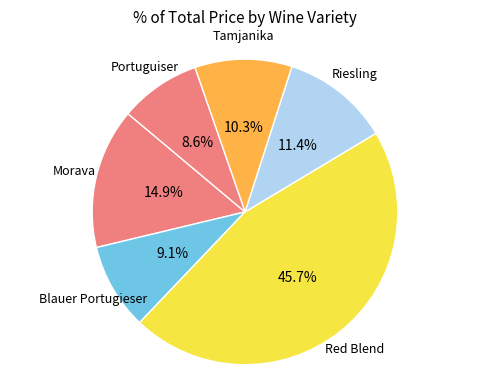

How many segments does this pie chart have?

6